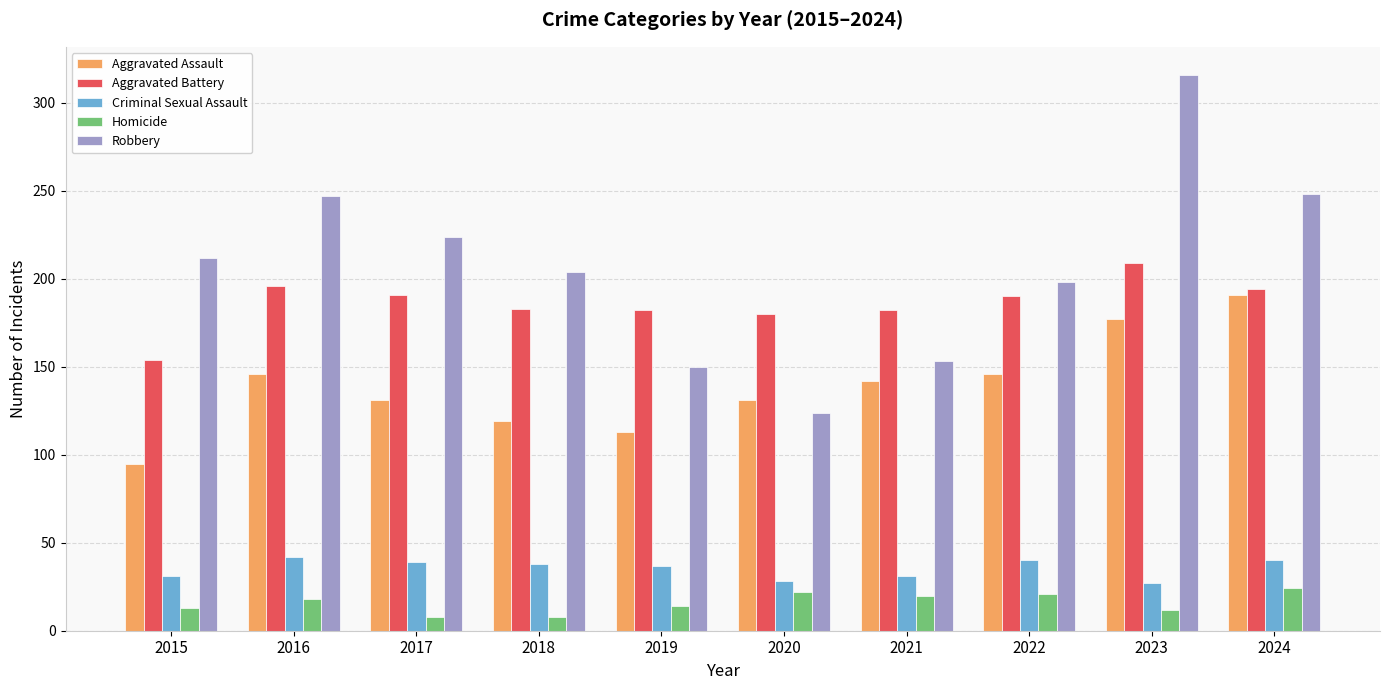

What is the approximate value of Criminal Sexual Assault at 2023?

27